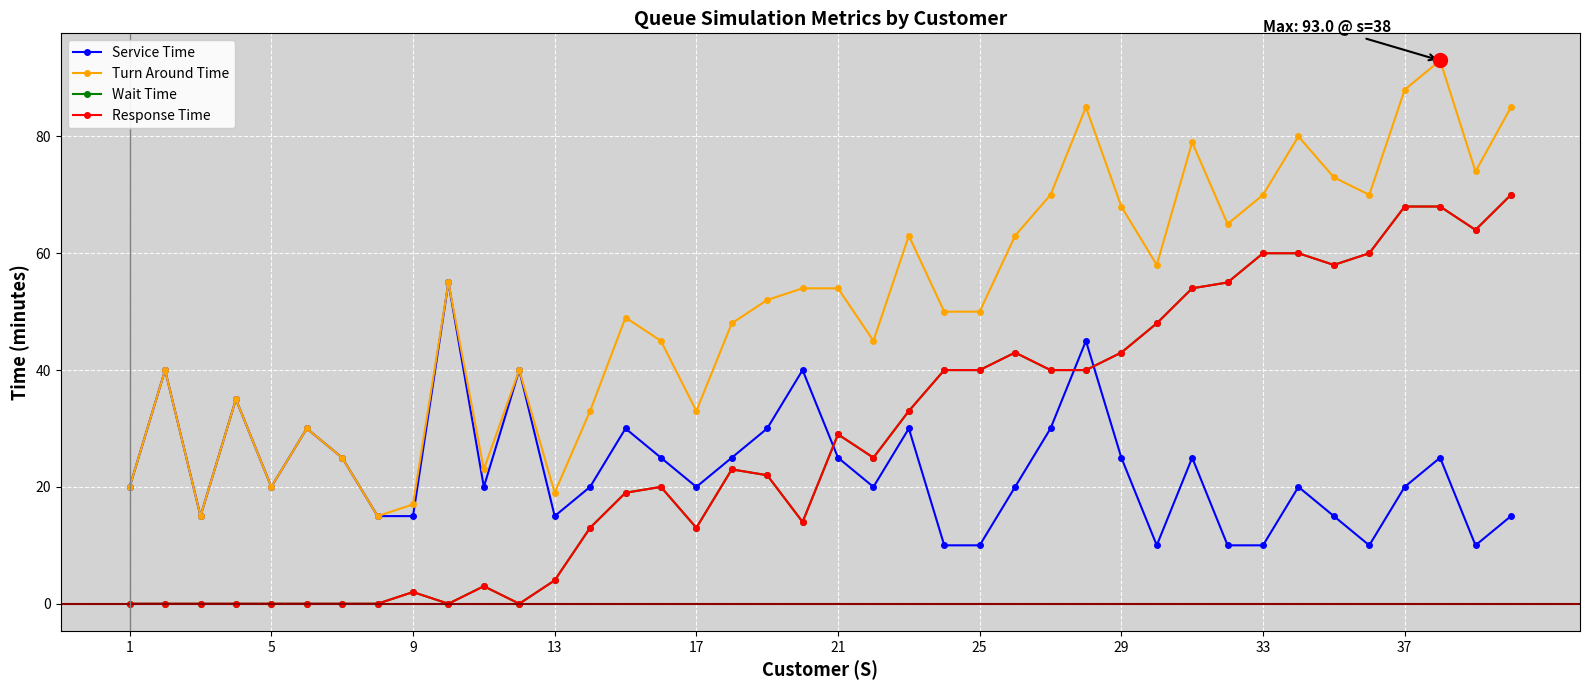

How many lines are shown in the chart?

4